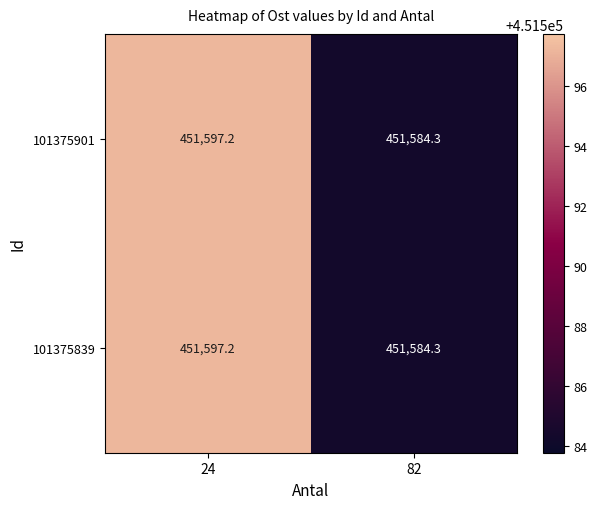

Reading right to left, extract all data points from this chart.

101375901: 82=451584.3	24=451597.2
101375839: 82=451584.3	24=451597.2